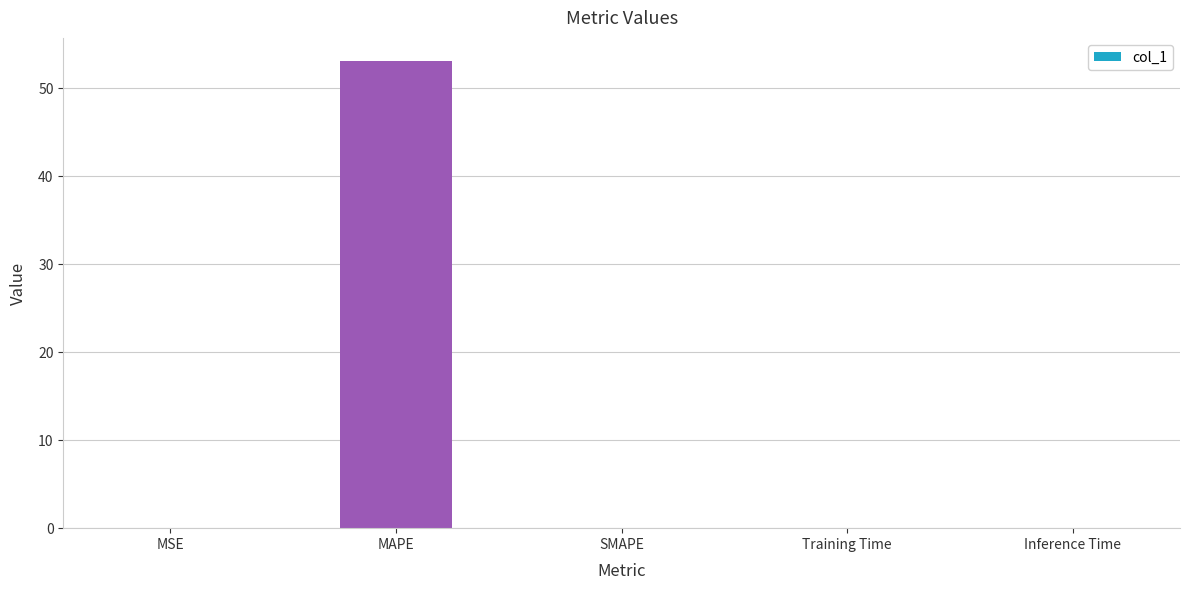

What is the sum of all values?

53.1